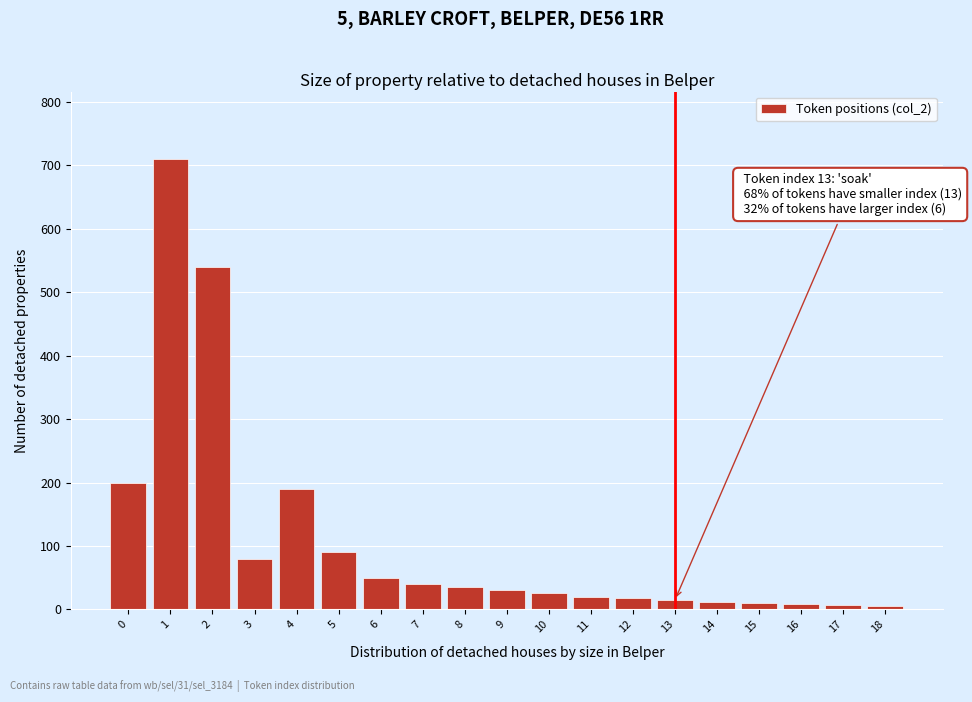

What is the sum of all values?

2085